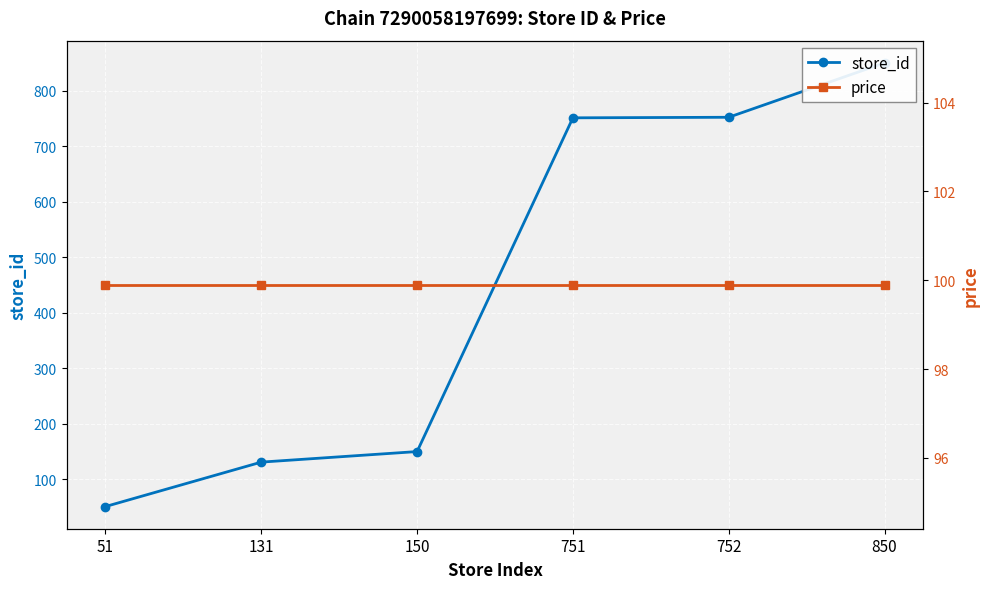

The value of store_id at 850 is 850.0. True or false?

True